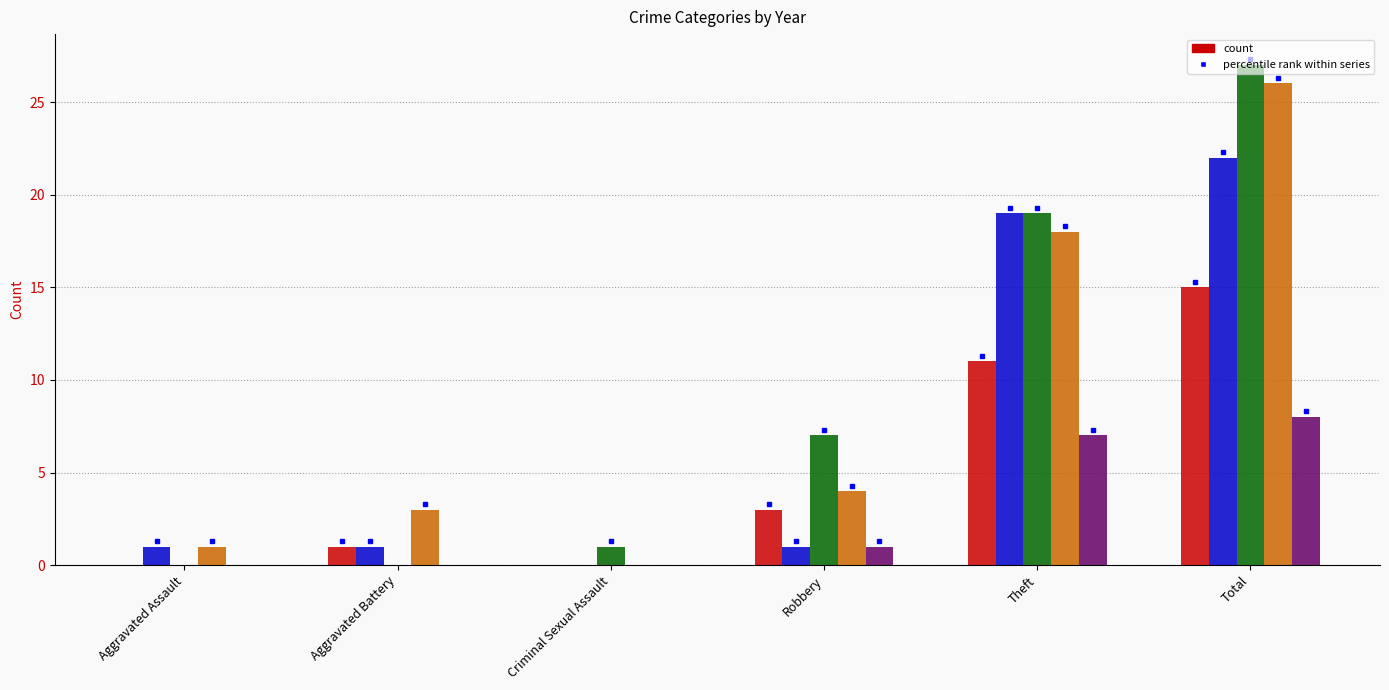

What is the maximum value shown in the chart?

27